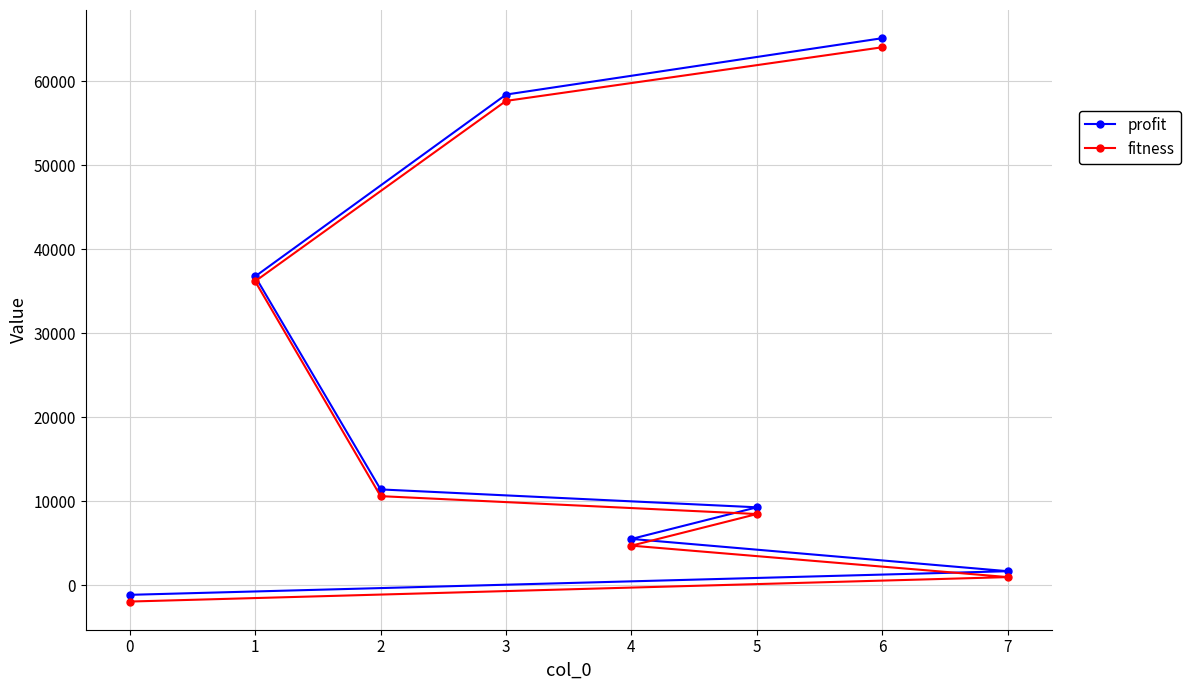

True or false: profit and fitness cross at least once.

False